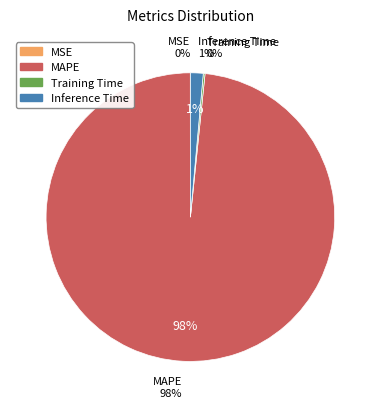

Which has a higher value, Training Time or MAPE?

MAPE